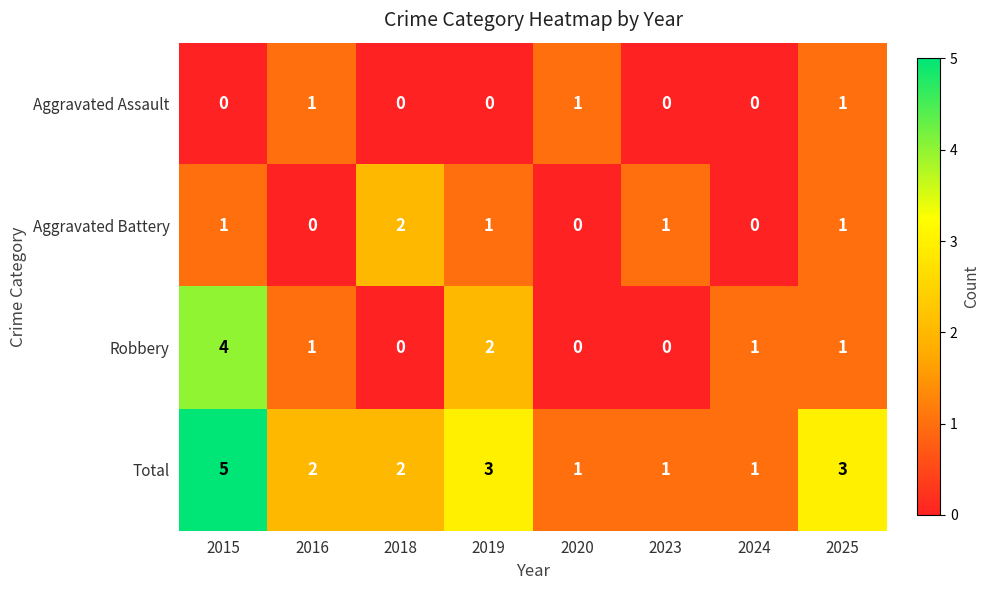

What is the total value across all series at 2024?

2